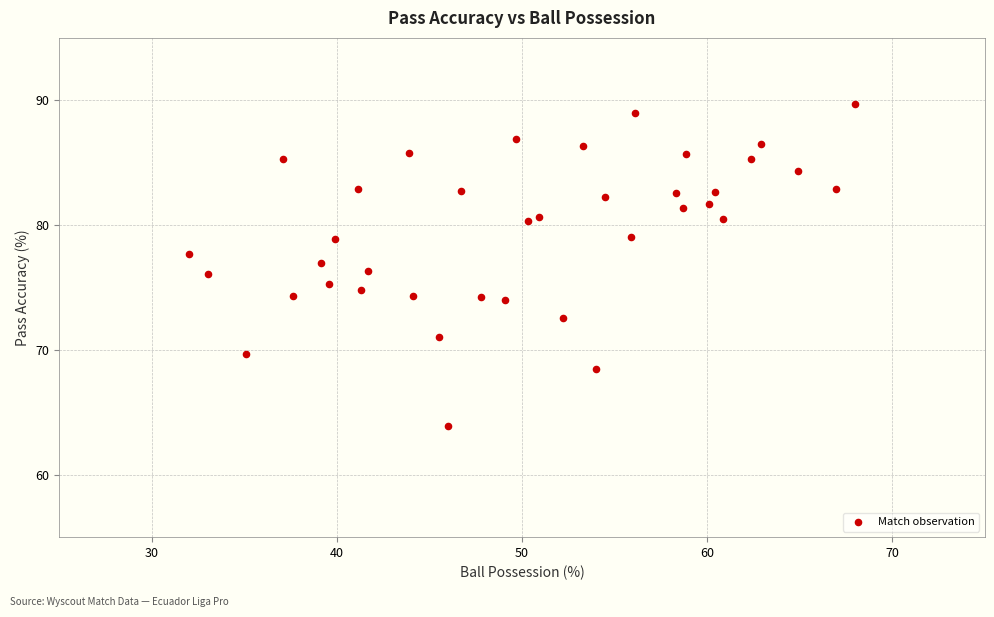

What is the range of Y values (max minus min)?

25.8